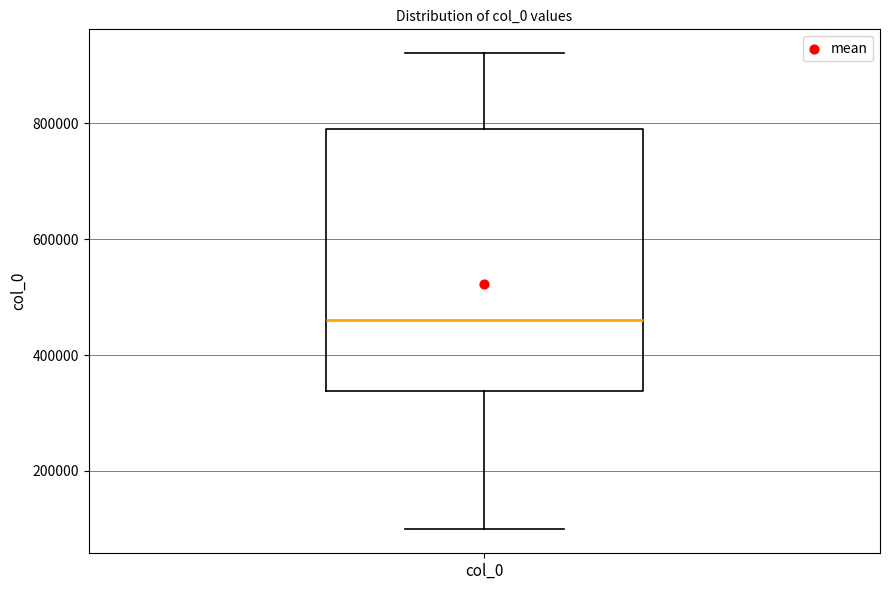

Where does the upper whisker of the box for col_0 end on the y-axis? The values are not printed on the chart, so give them approximately, as read against the axis.

920000